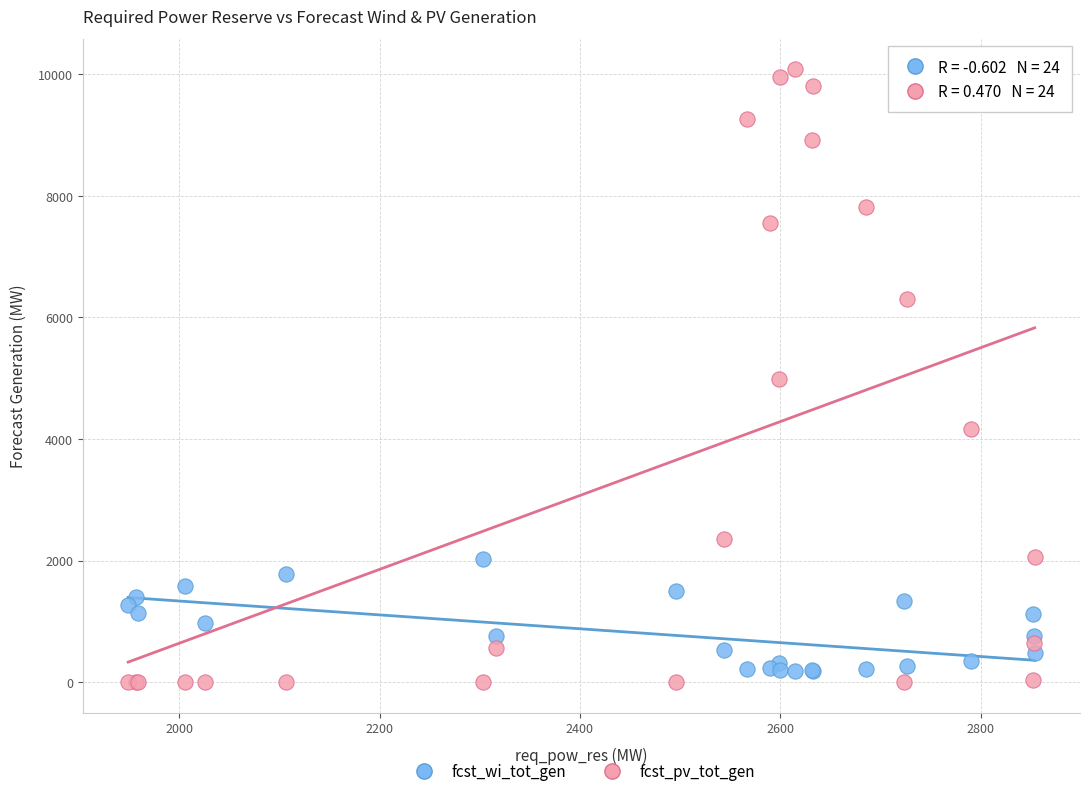

What are all the series names shown in the legend?

fcst_wi_tot_gen, fcst_pv_tot_gen